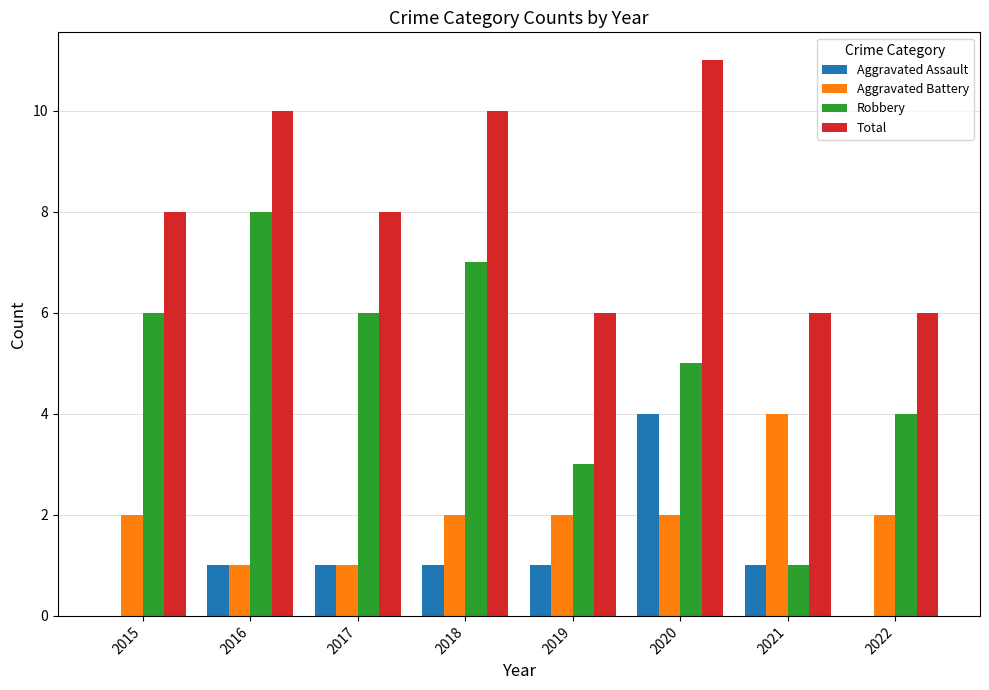

Between 2015 and 2020, which series saw the biggest shift?

Aggravated Assault